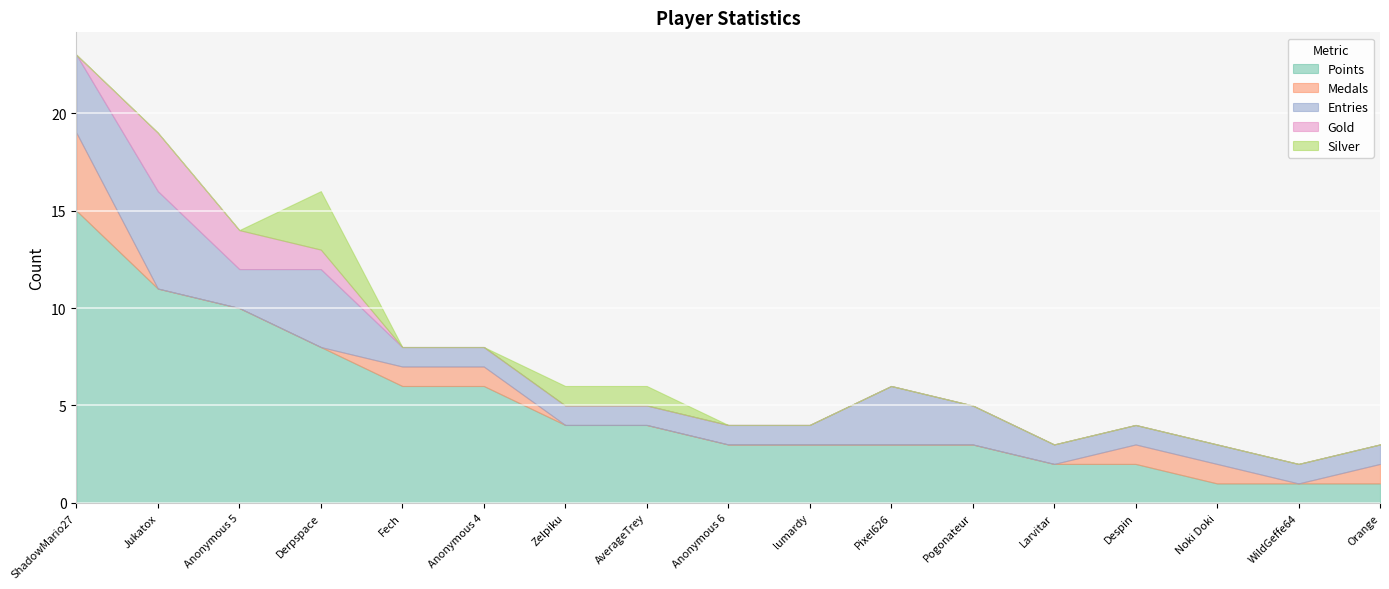

Where do Silver and Gold first cross each other?

Anonymous 5 and Derpspace